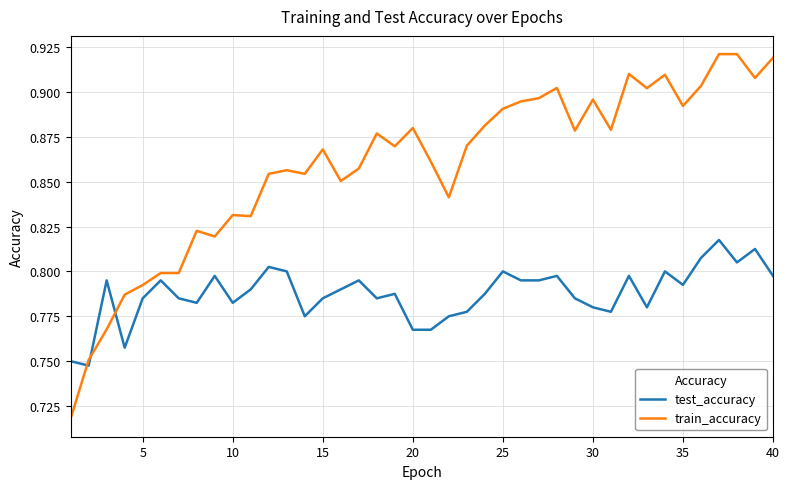

Which series has the largest total across all categories?

train_accuracy